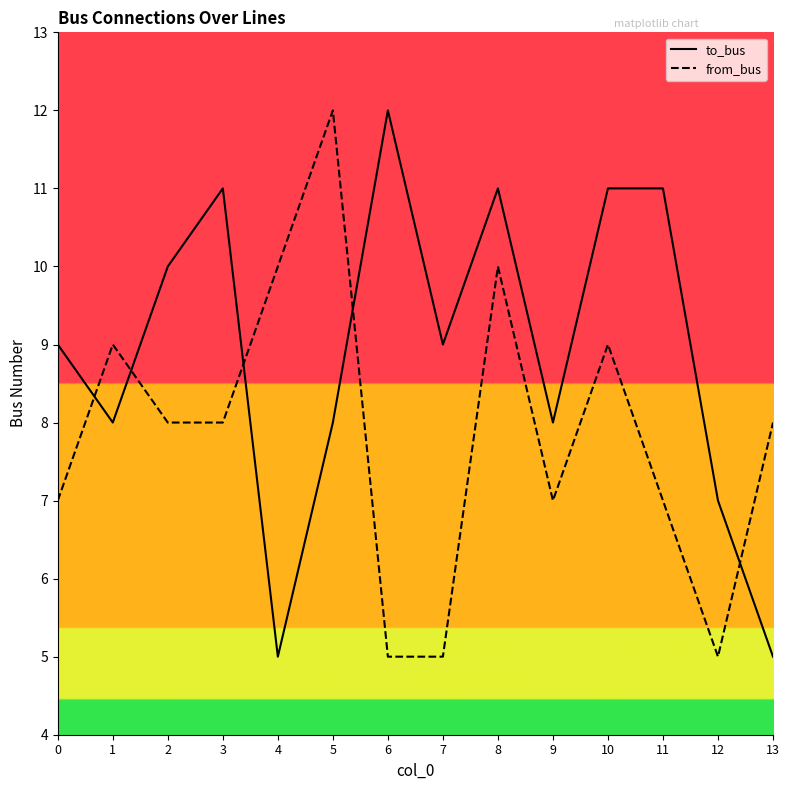

How many interior local valleys does the from_bus series have?

2